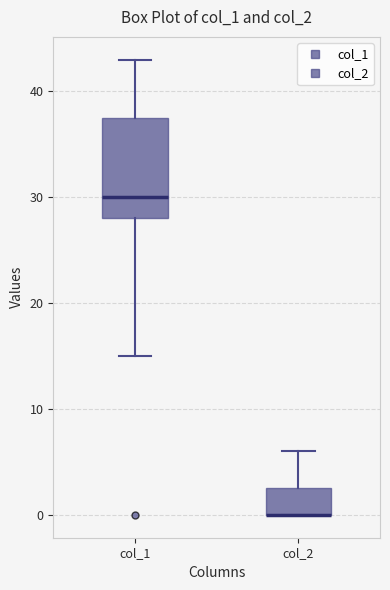

Reading left to right, read every box against the y-axis: the position of its median line, the range the box covers, and the ends of its whiskers. The values are not printed on the chart, so give them approximately, as read against the axis.

col_1: median 30, box 28 to 38, whiskers 15 to 43
col_2: median 0 (drawn on the box's lower edge), box 0 to 3, whiskers 0 to 6